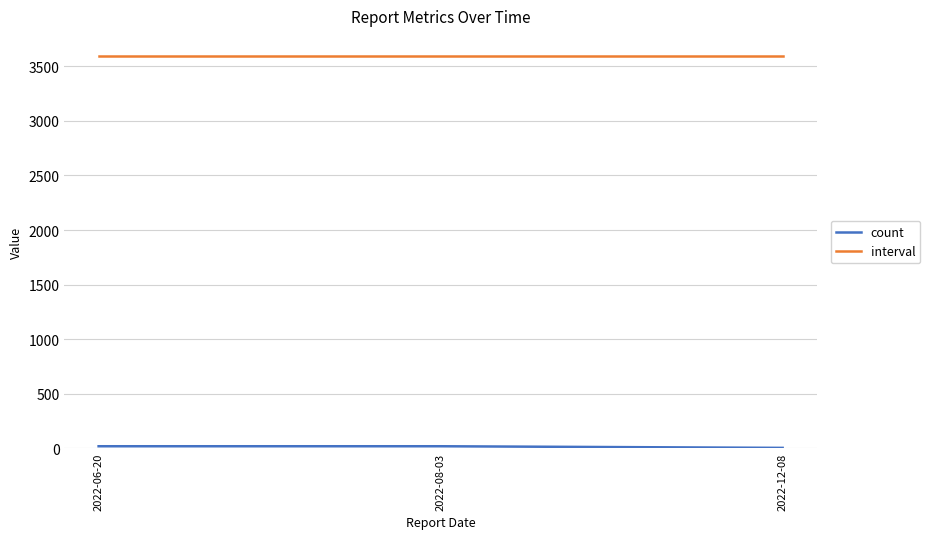

What is the maximum value shown in the chart?

3600